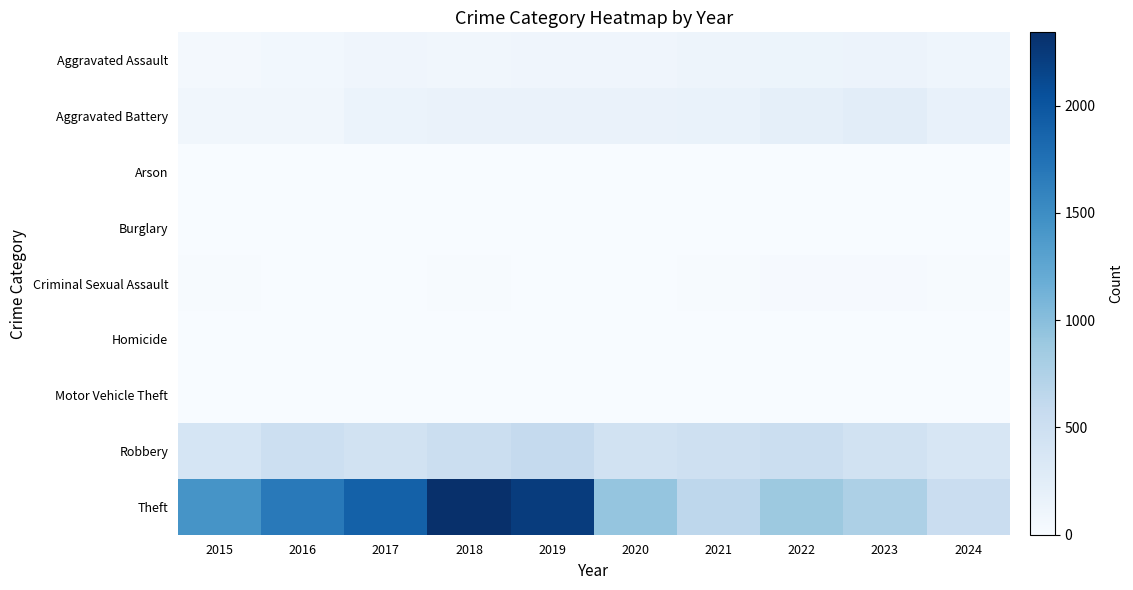

Between 2019 and 2022, which series saw the biggest shift?

Theft